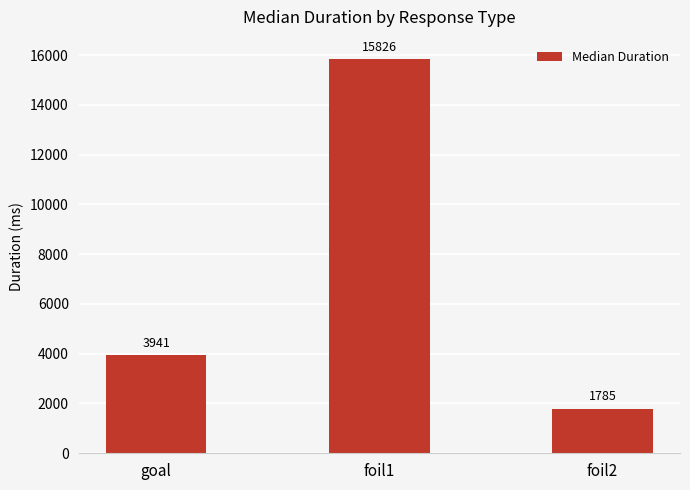

What is the ratio of the value at foil2 to the value at foil1?

0.1